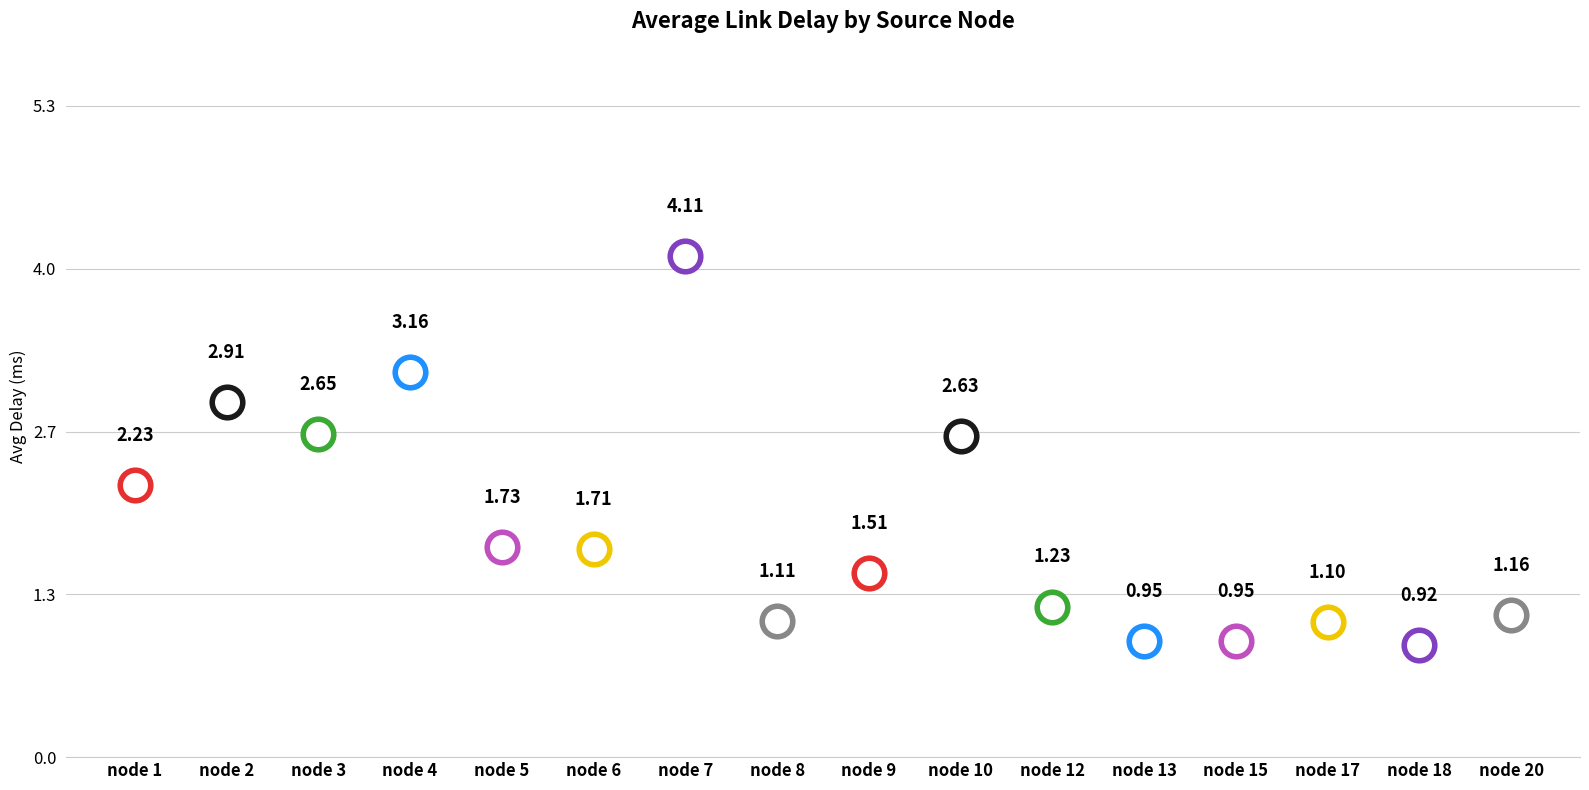

Between 5 and 1, which is larger?

1